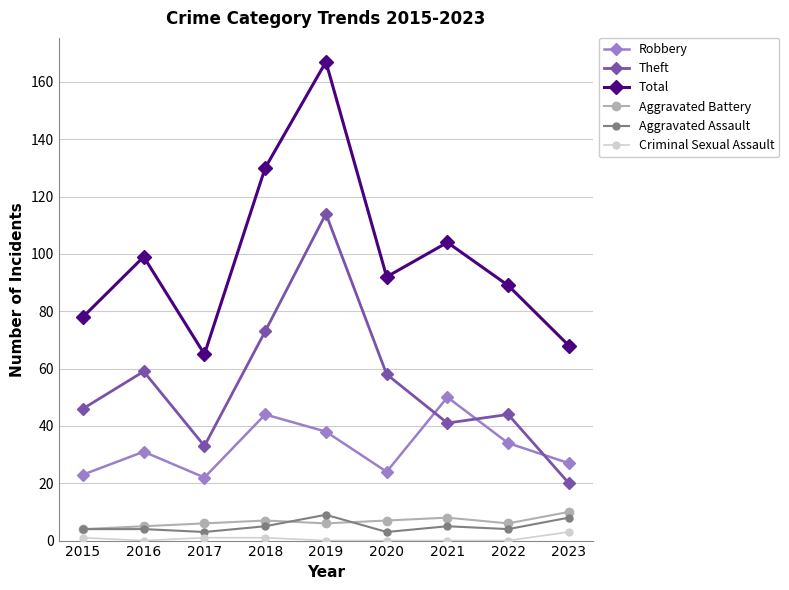

Rank the series at 2018 from lowest to highest value.

Criminal Sexual Assault, Aggravated Assault, Aggravated Battery, Robbery, Theft, Total